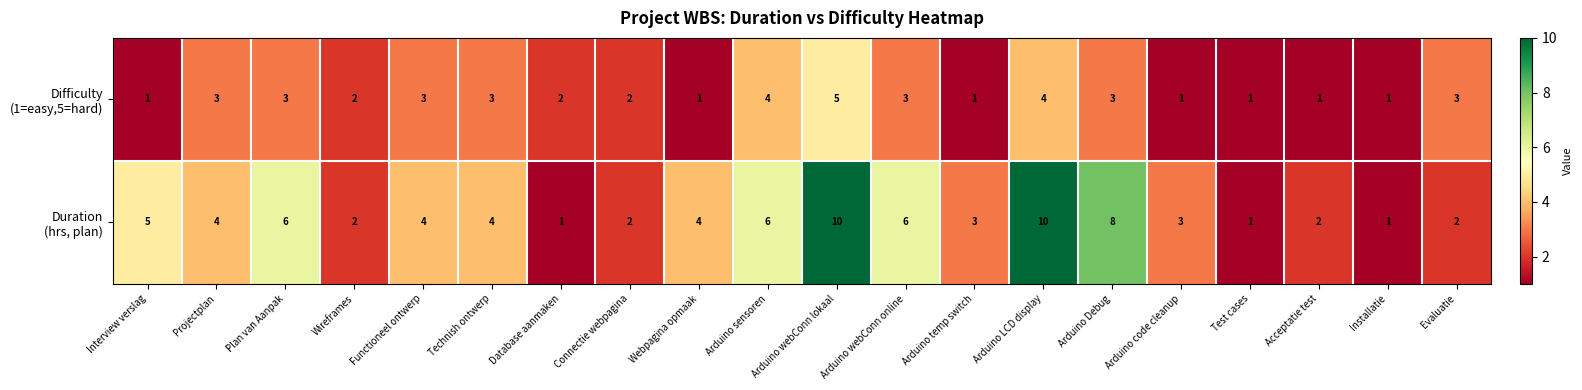

What is the maximum value shown in the chart?

10